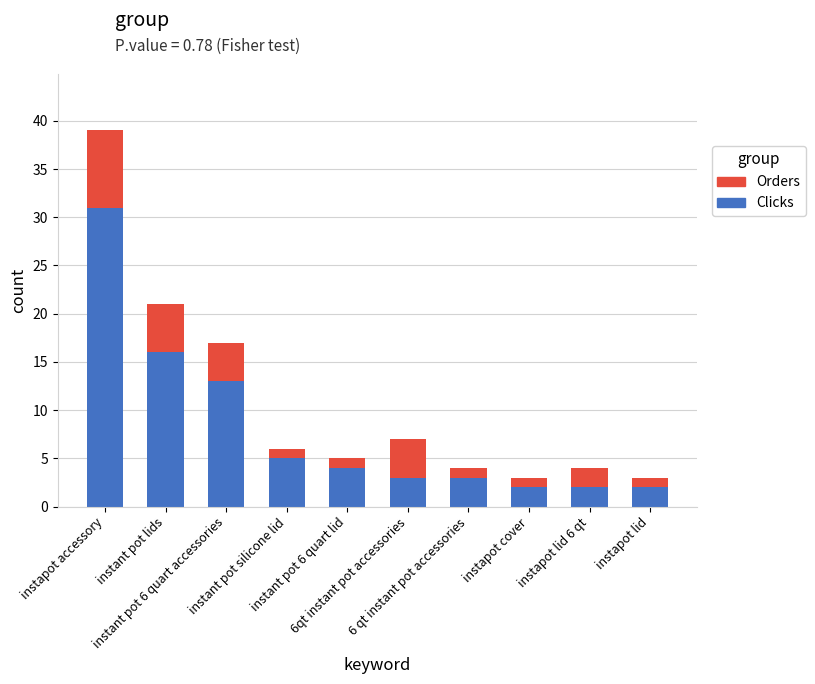

How many bars are there in total?

10